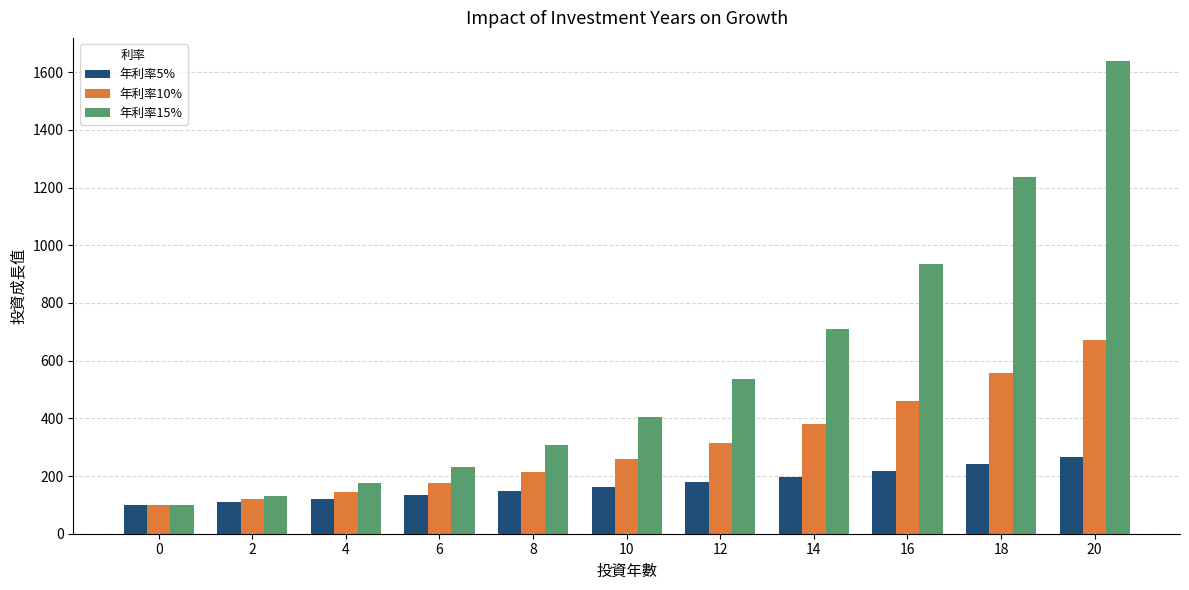

What is the value of the 年利率10% bar at the 3rd from the left?

146